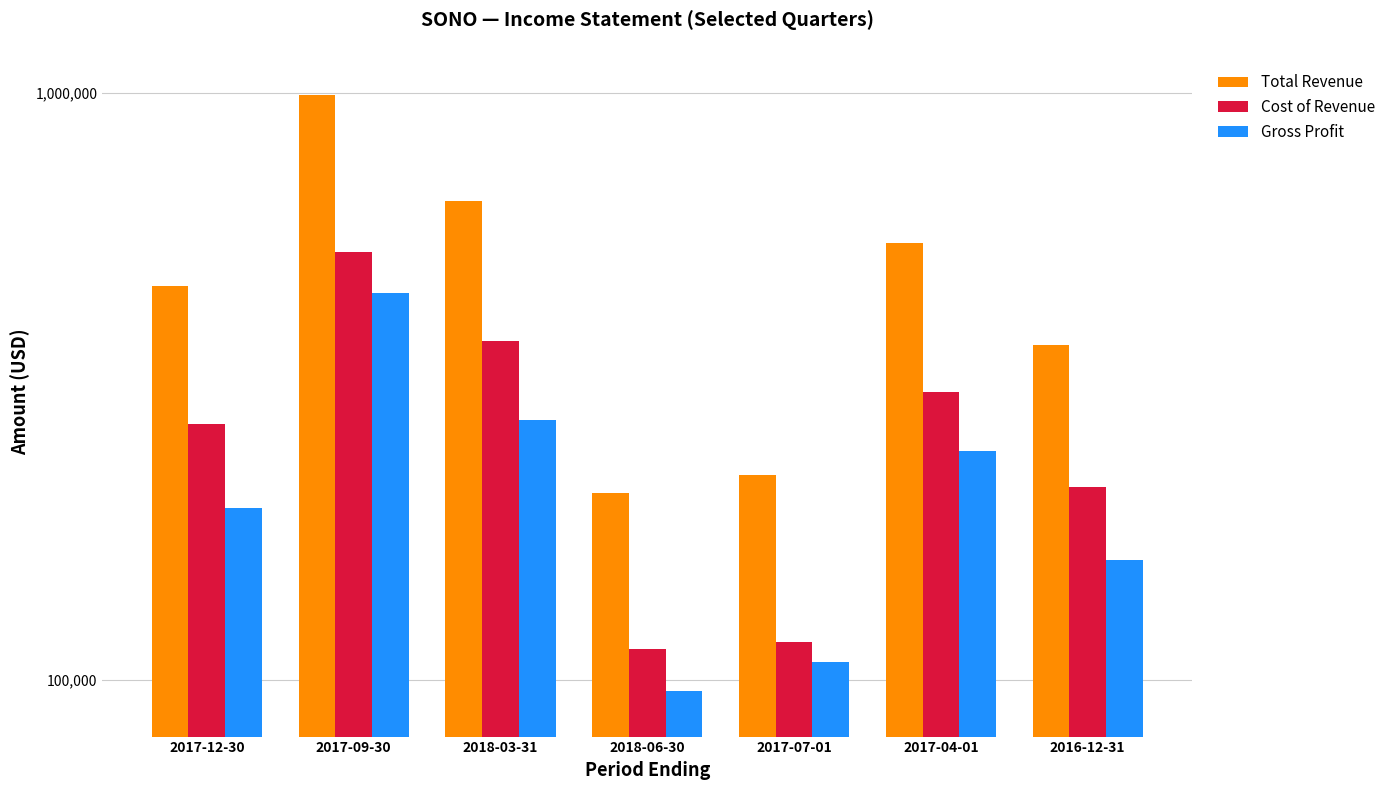

What is the sum of all Total Revenue values?

3476900